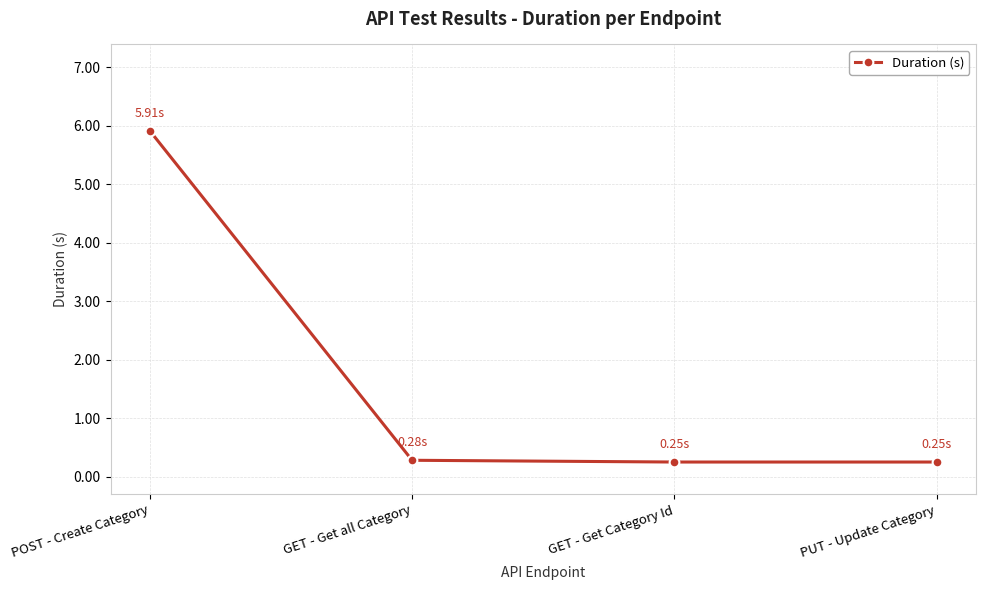

Which has a higher value, POST - Create Category or GET - Get Category Id?

POST - Create Category